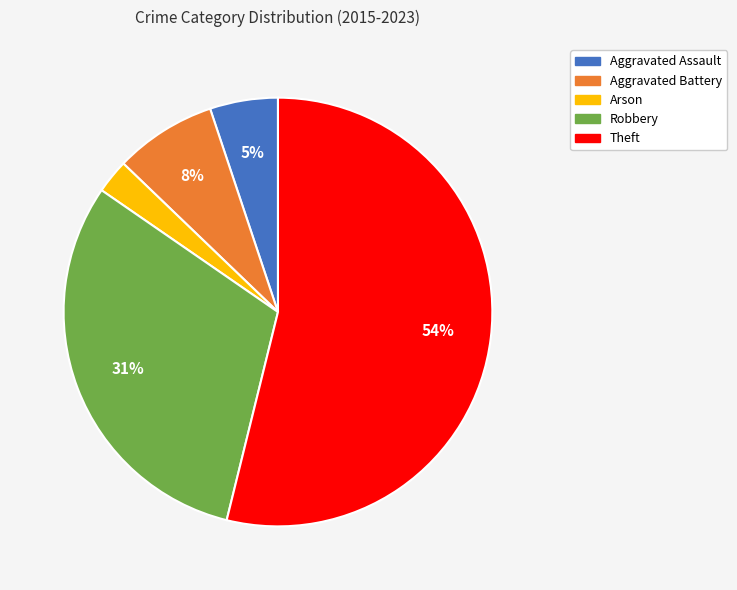

Which has a higher value, Theft or Aggravated Assault?

Theft